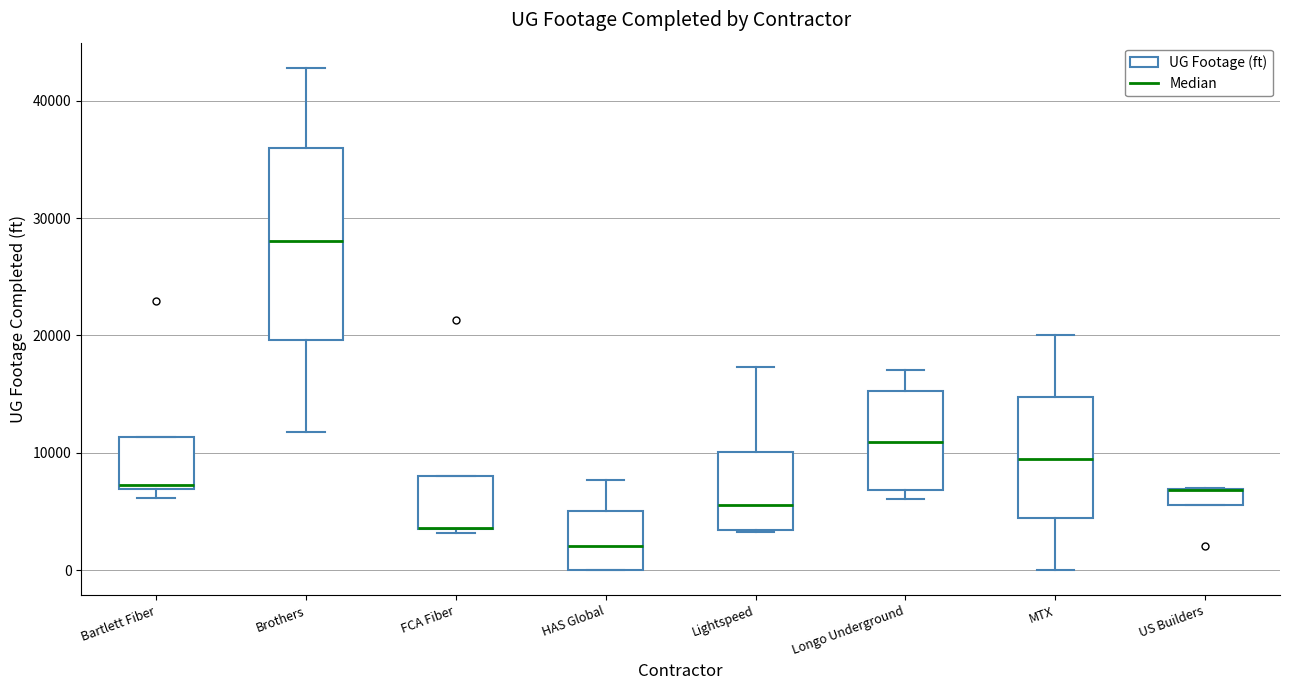

Where is the lower edge of the box for US Builders on the y-axis? The values are not printed on the chart, so give them approximately, as read against the axis.

6000